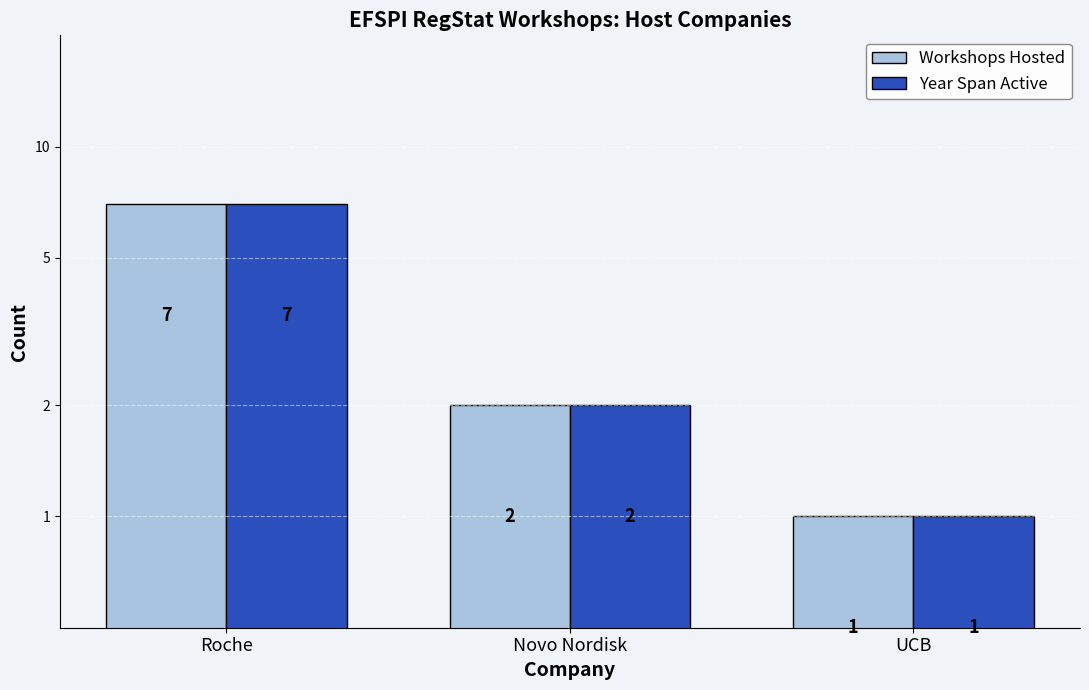

What is the minimum value for Year Span Active?

1